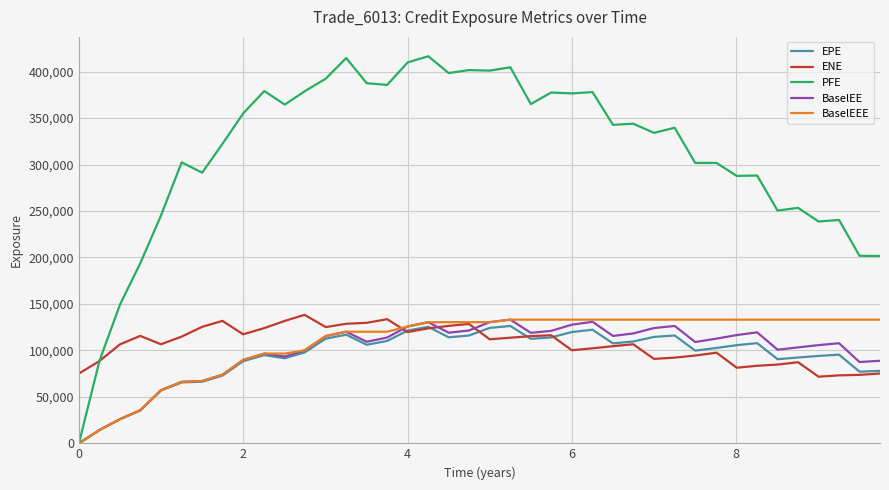

True or false: BaselEE has more than 1 interior local peaks.

True